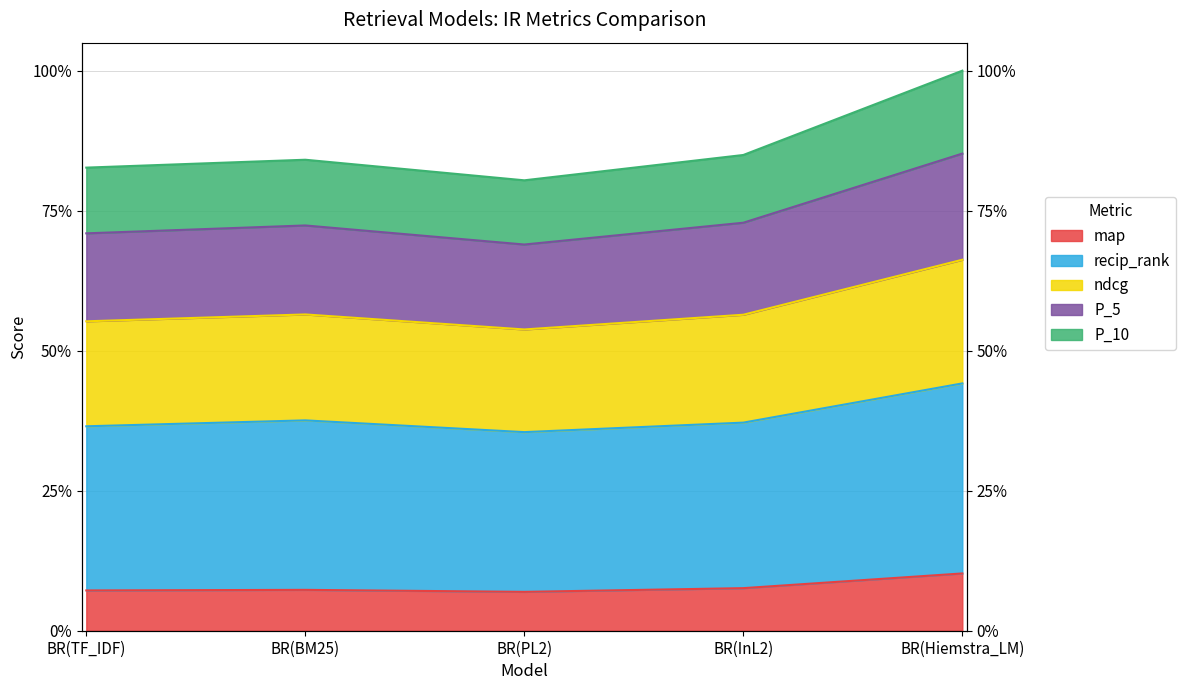

True or false: recip_rank and ndcg cross at least once.

False